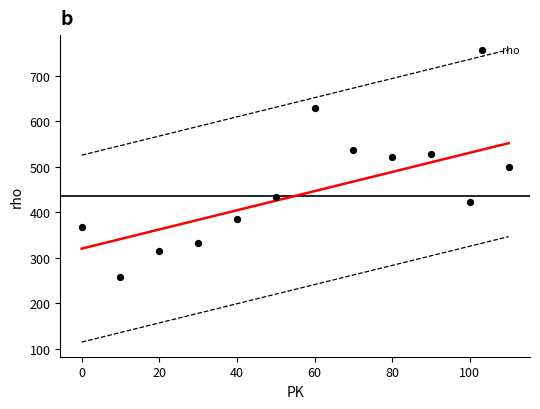

What Y value in the scatter plot is closest to 444?

433